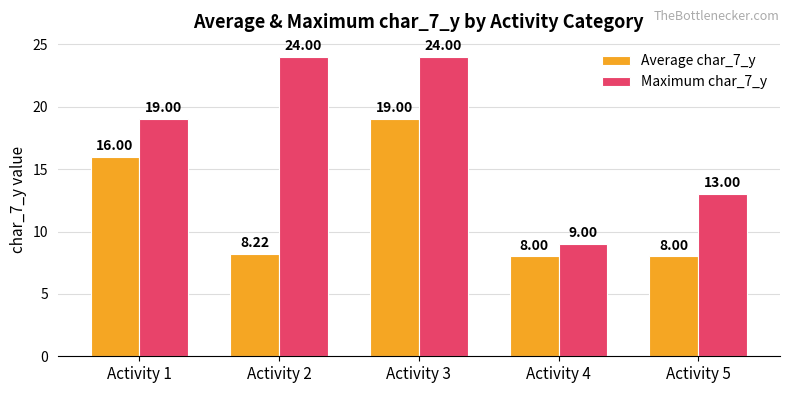

Count the number of data series in this chart.

2